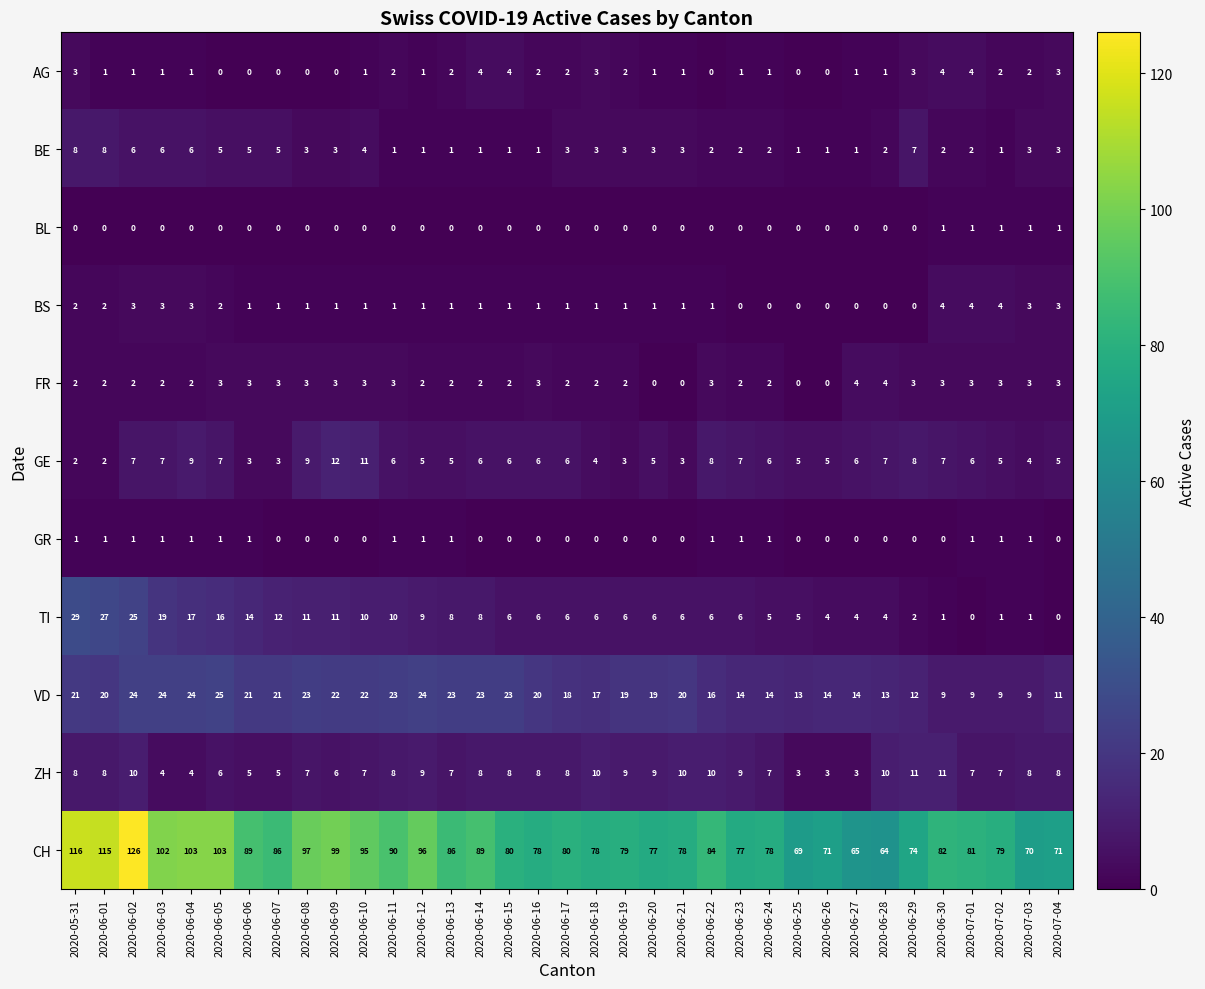

Which series has the widest spread of values?

CH